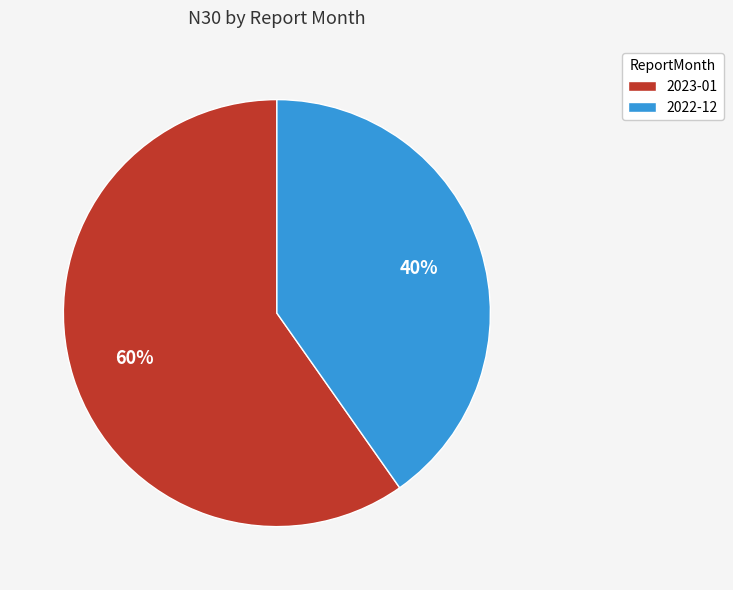

Which category accounts for the majority?

2023-01